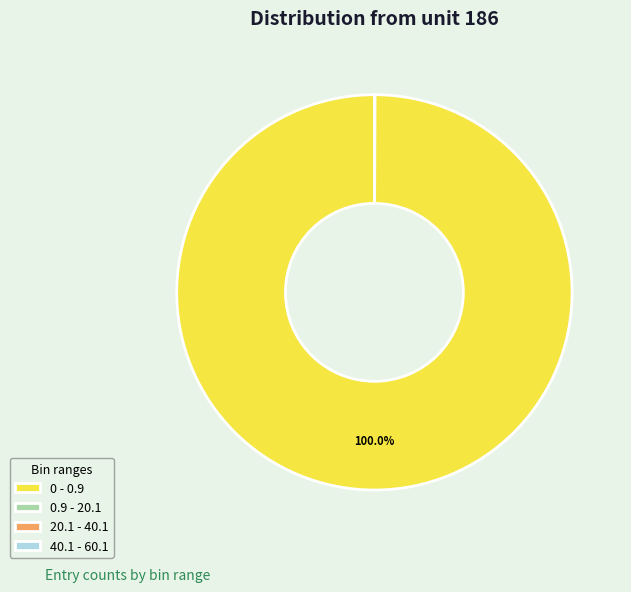

Which category has the biggest portion of the pie?

0 - 0.9